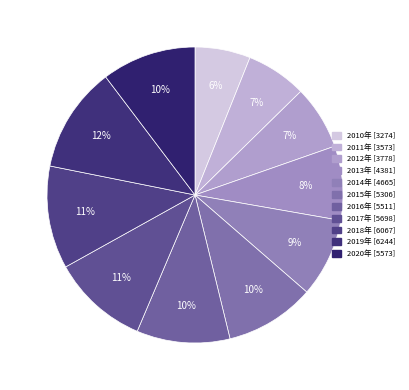

Between 2010年 and 2017年, which is larger?

2017年